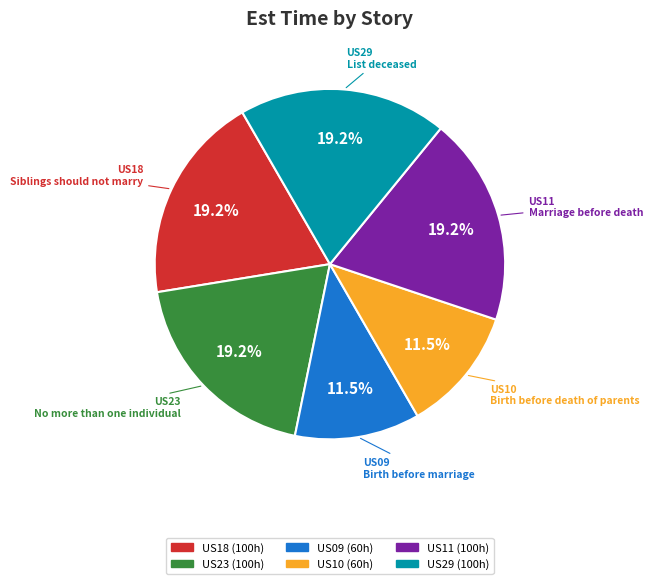

Which has a higher value, US11 or US10?

US11